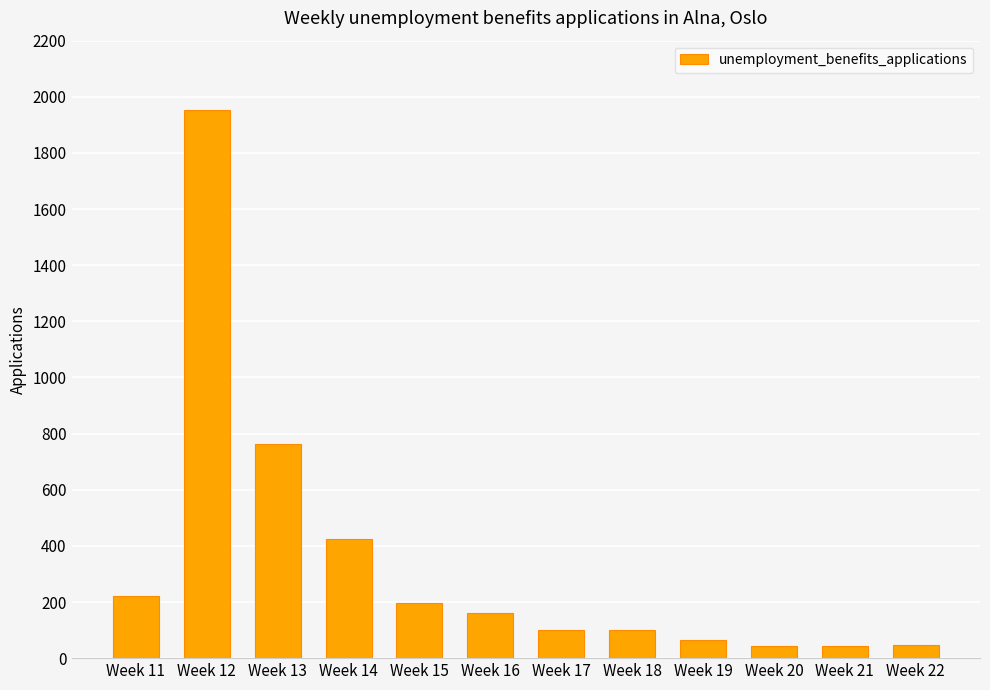

Which label corresponds to the largest value in the chart?

Week 12